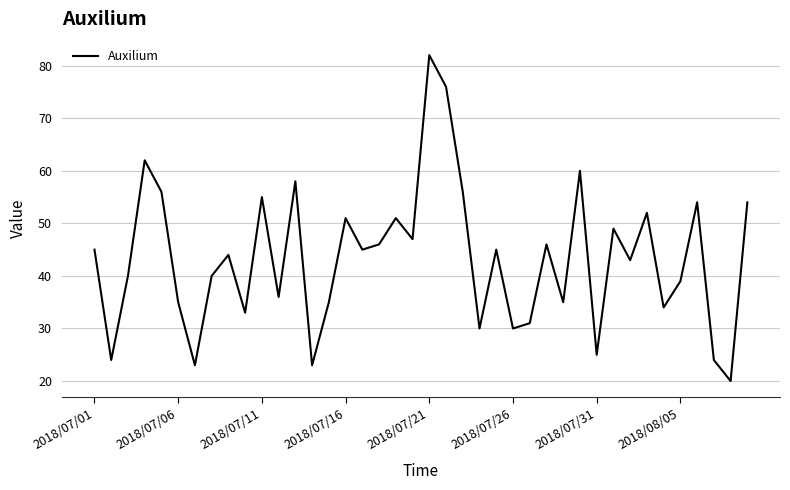

What is the difference between the maximum and minimum values?

62